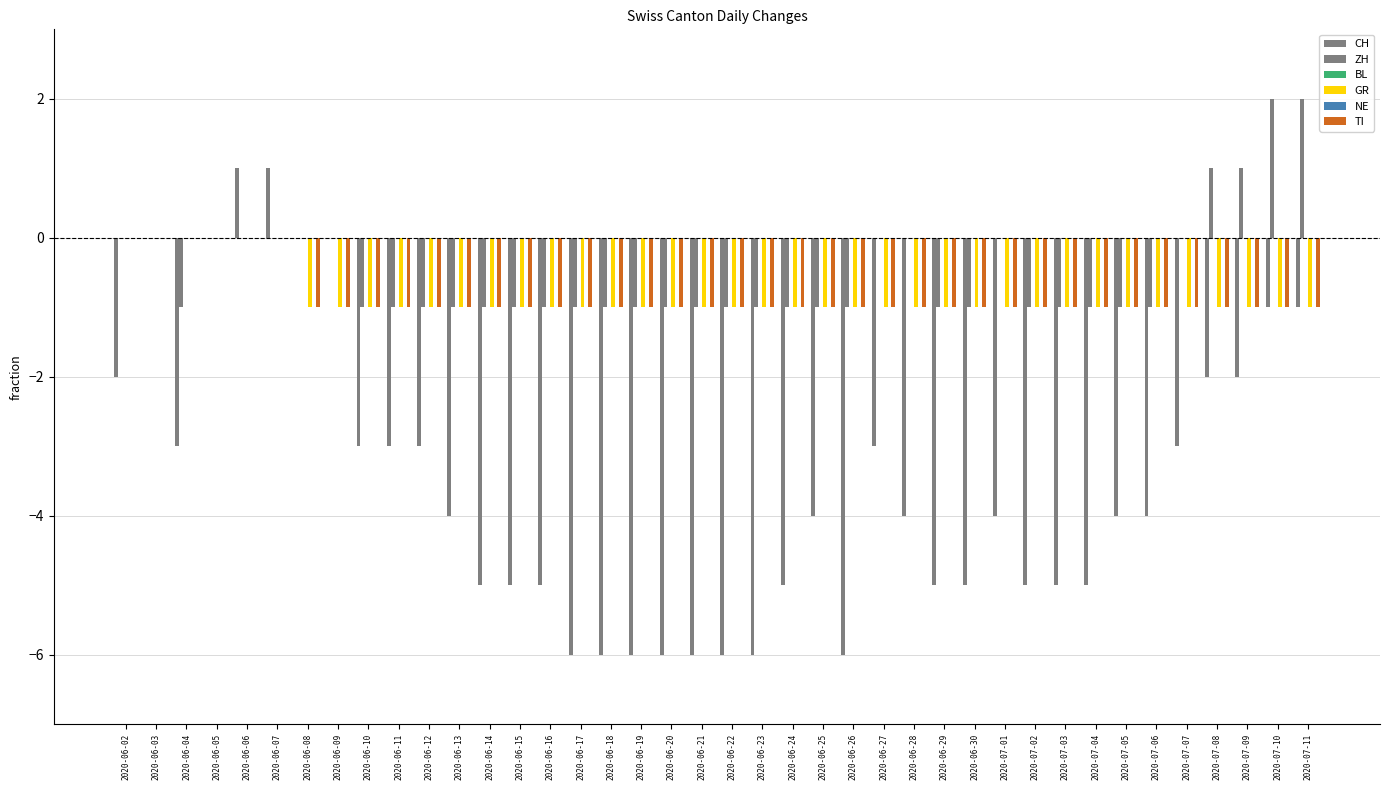

What is the sum of the ZH values at 2020-07-01 and 2020-07-03?

-1